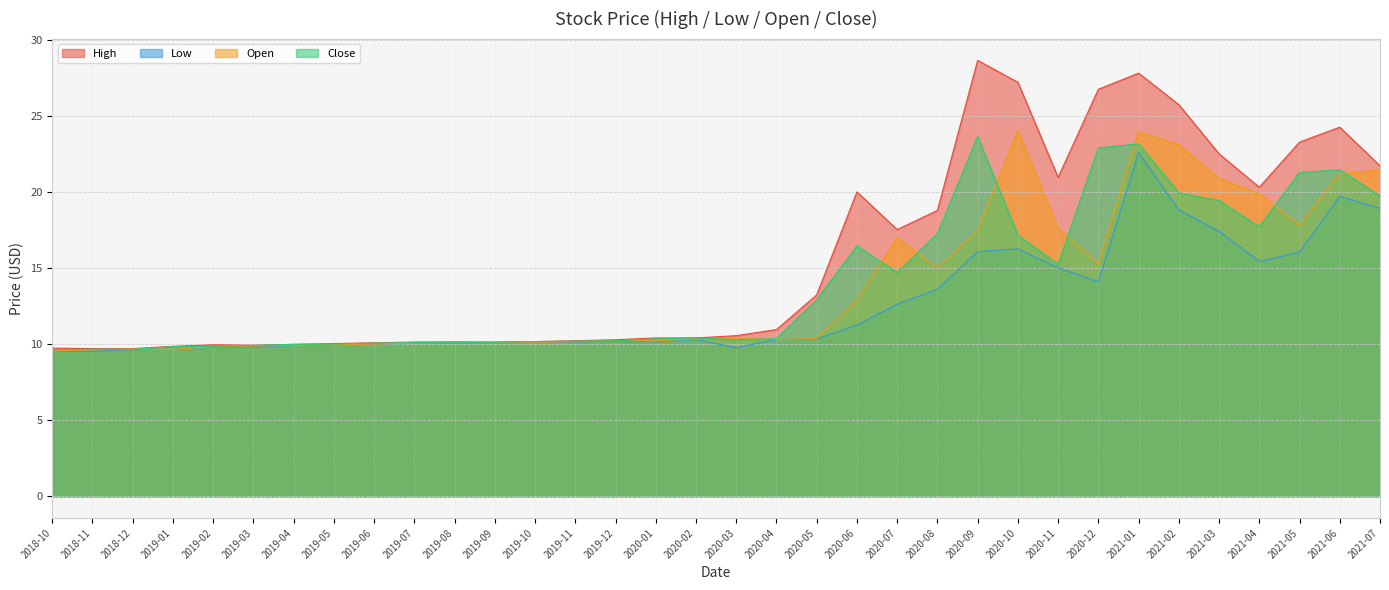

At how many categories does at least one series exceed 19?

12